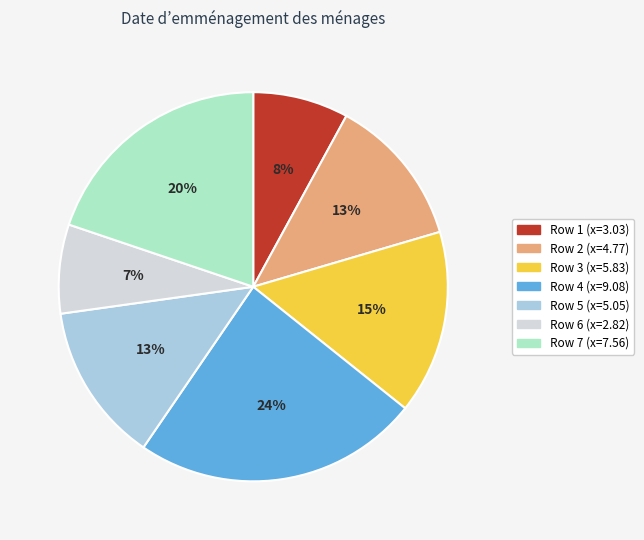

Is there a majority slice in this chart?

No